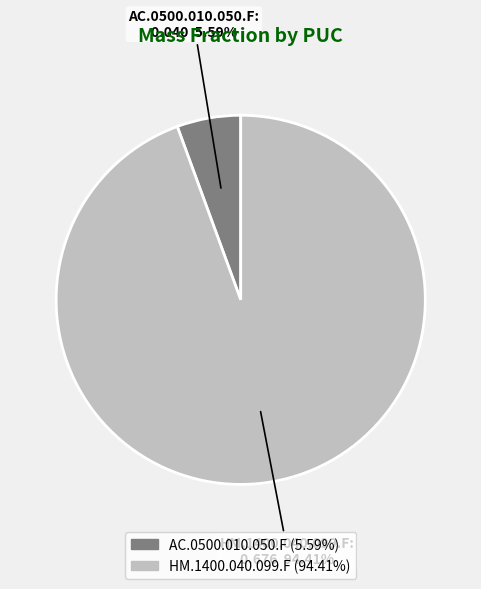

Which has a higher value, HM.1400.040.099.F or AC.0500.010.050.F?

HM.1400.040.099.F